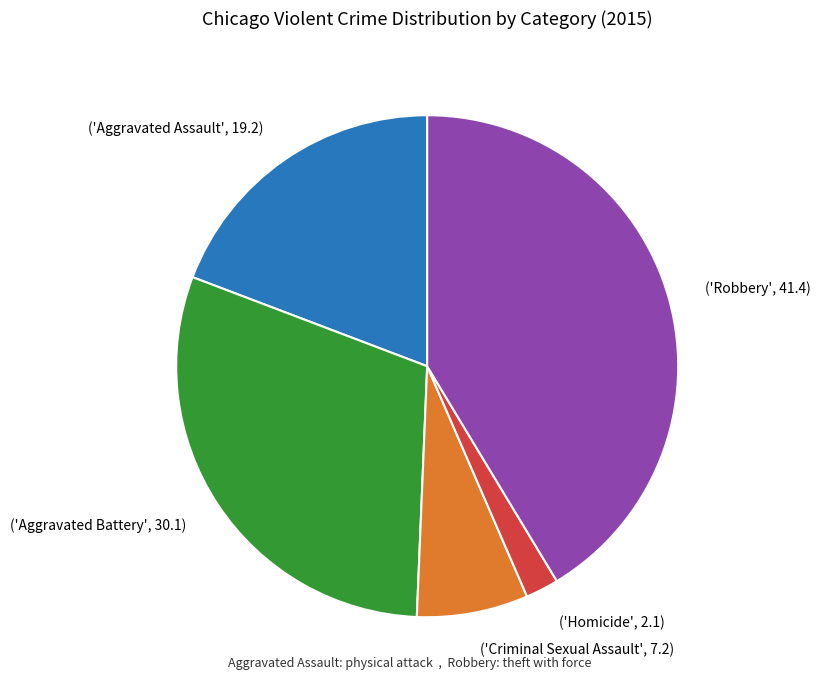

Does any single category account for the majority?

No